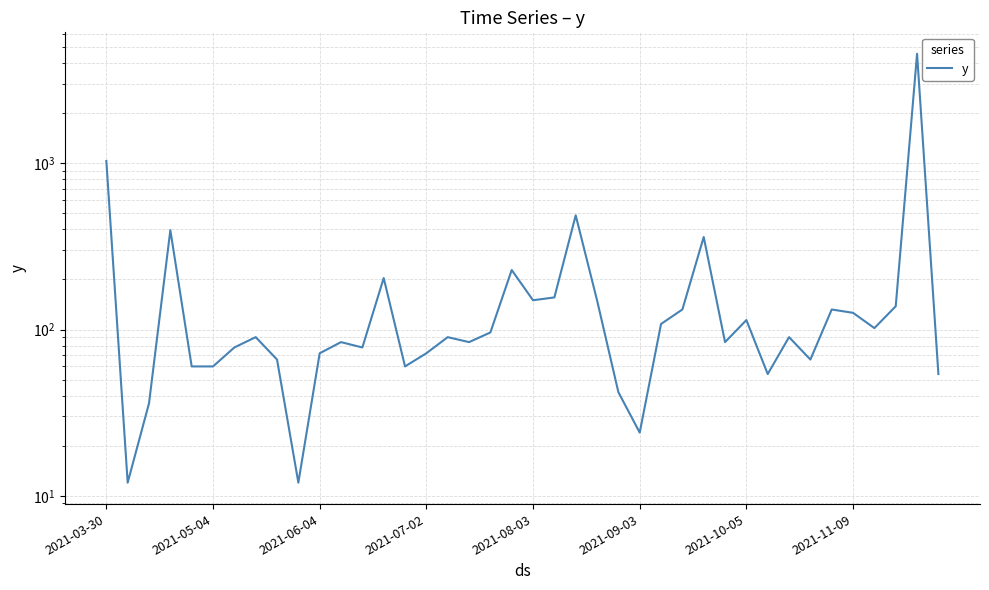

Is it true that the value at 26 is 47?

False